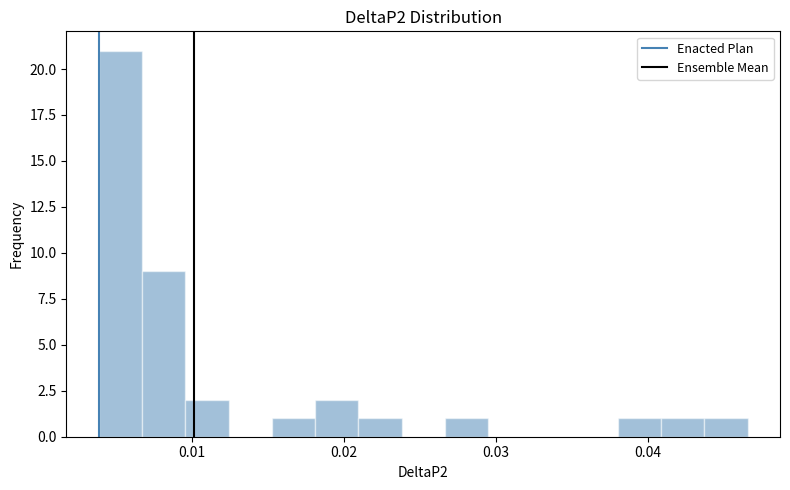

Read against the x-axis, roughly where is the centre of the tallest bar?

0.005